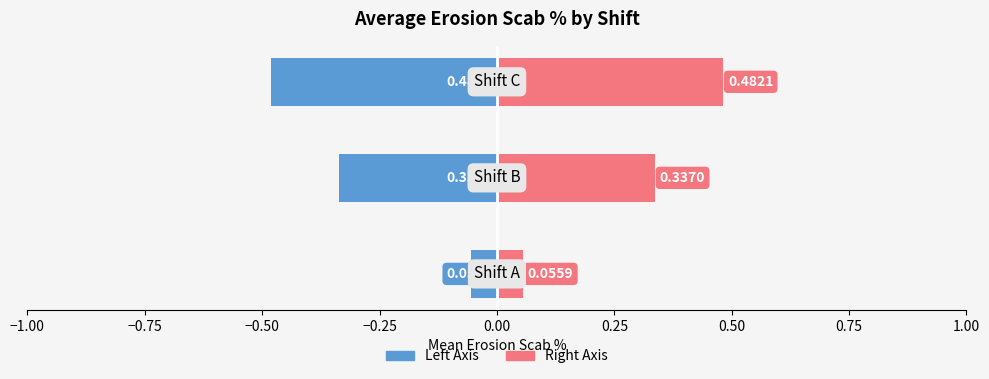

How many bars are there in total?

6